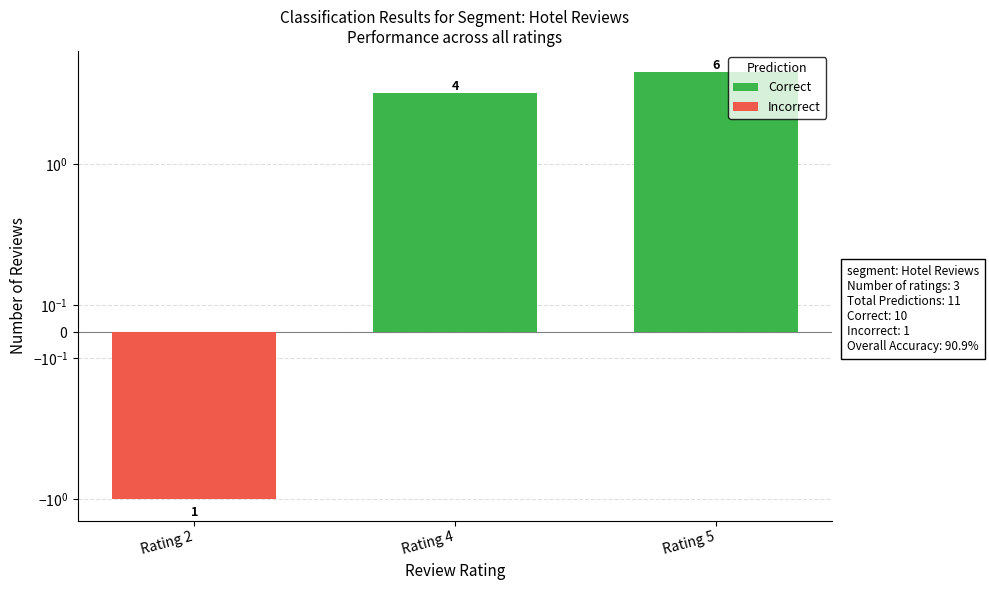

At Rating 2, list the series in order from largest to smallest.

Correct, Incorrect